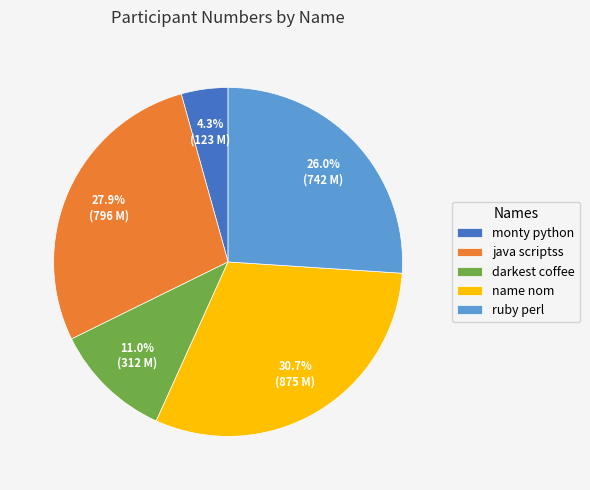

To the nearest percent, what is the difference between the darkest coffee and monty python slice percentages?

7%